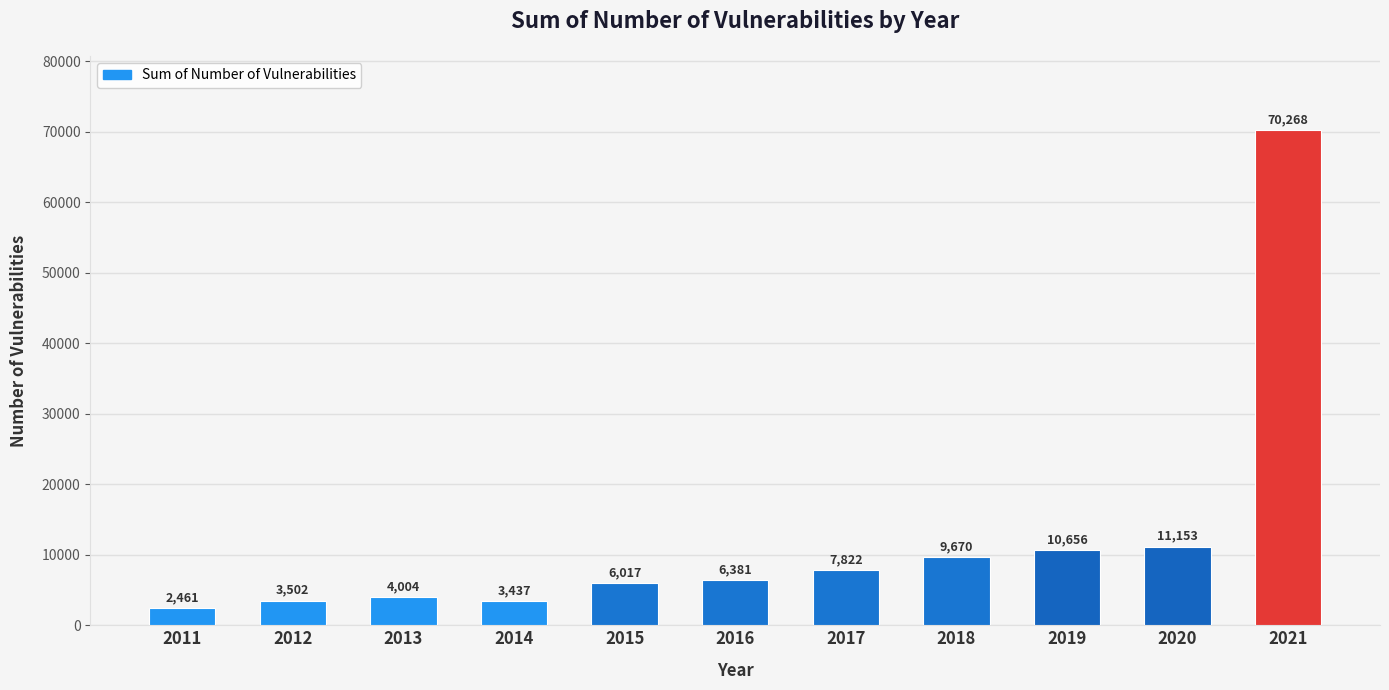

What is the value of the 1st bar from the left?

2461